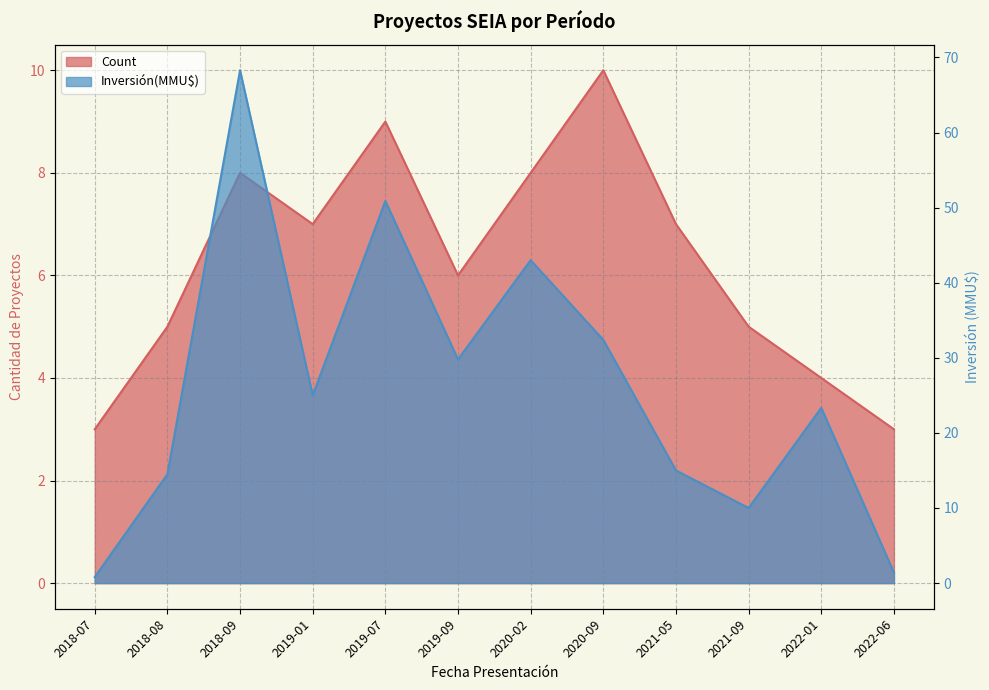

What value does the Inversión(MMU$) series have at 2019-09?

29.8